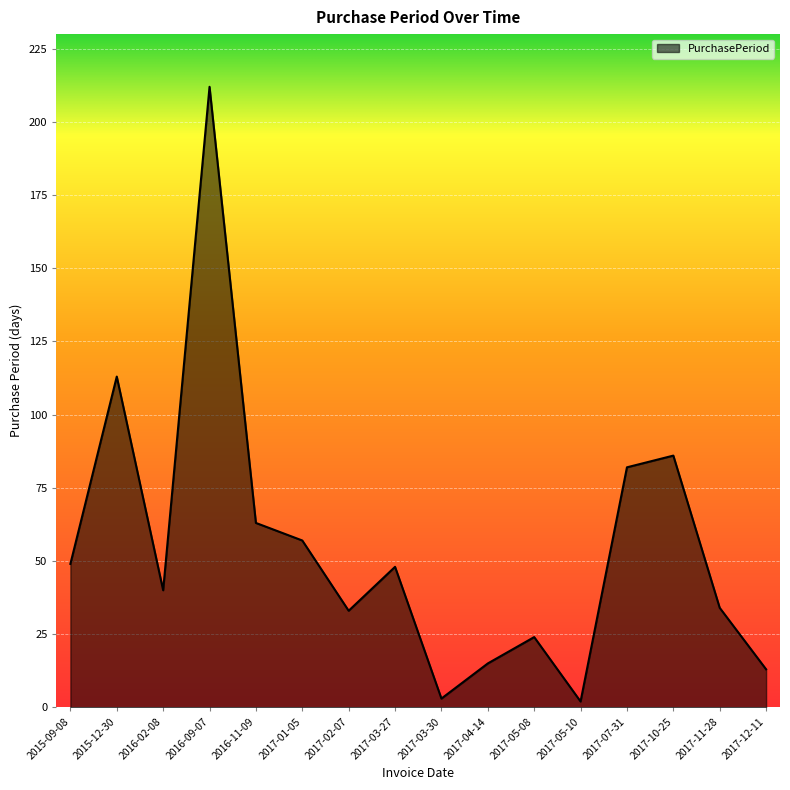

Is it true that the value at 2016-11-09 is 63?

True